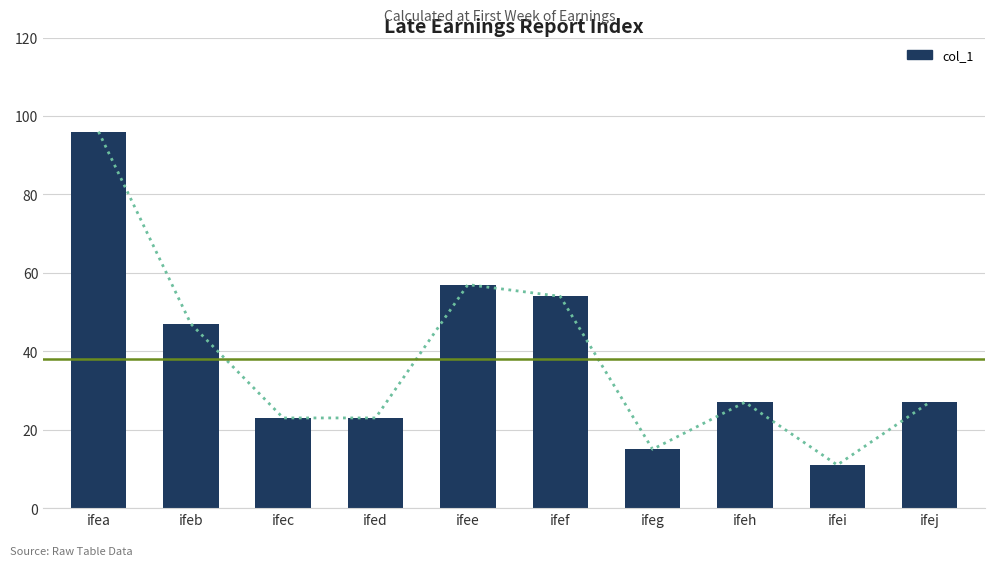

What is the difference between the values at ifec and ifef?

31